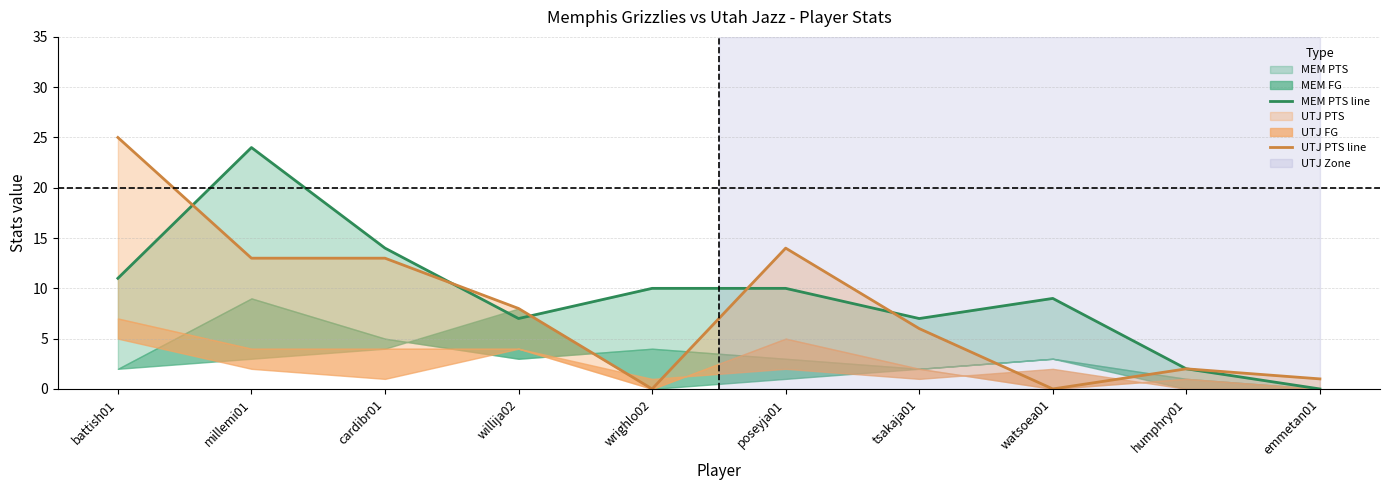

Which series has the largest total across all categories?

MEM PTS line